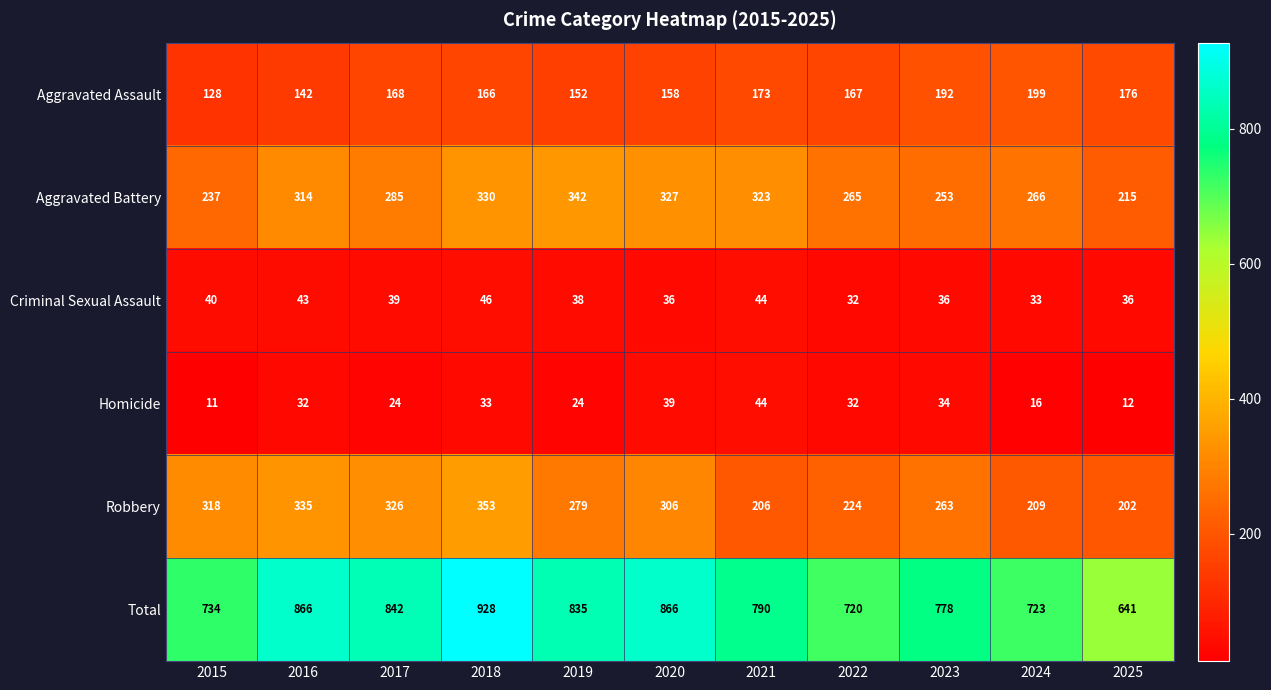

What is the difference between the highest and lowest values at 2020?

830